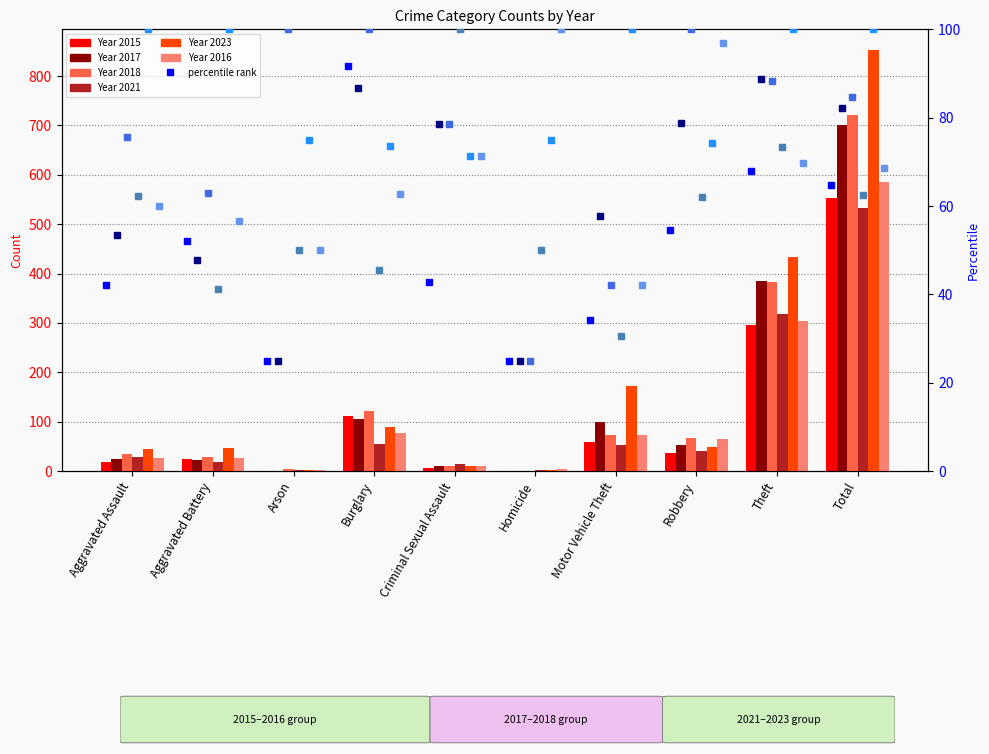

What is the smallest value displayed?

25.0